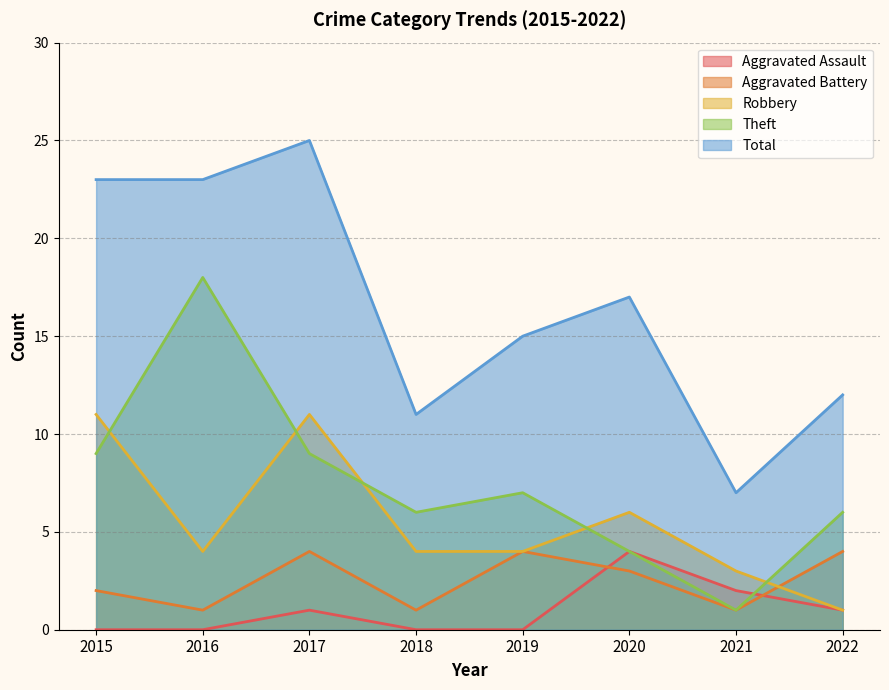

Rank the series at 2020 from lowest to highest value.

Aggravated Battery, Aggravated Assault, Theft, Robbery, Total